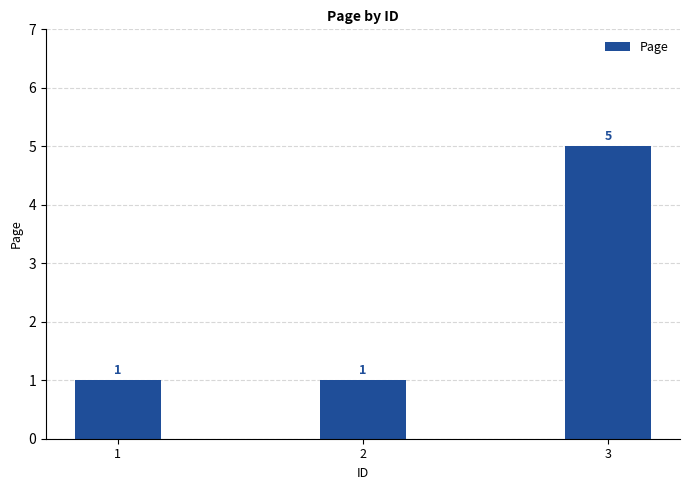

What is the difference between the maximum and minimum values?

4